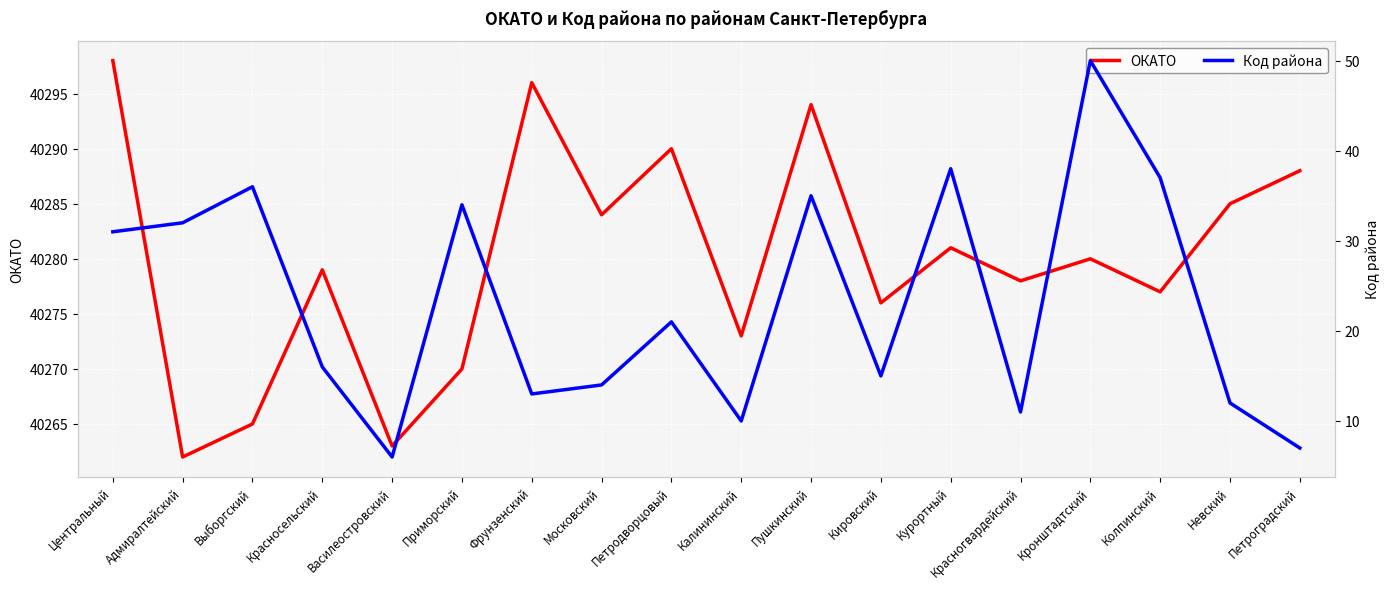

Rank the series by their maximum value, from lowest to highest.

Код района, ОКАТО